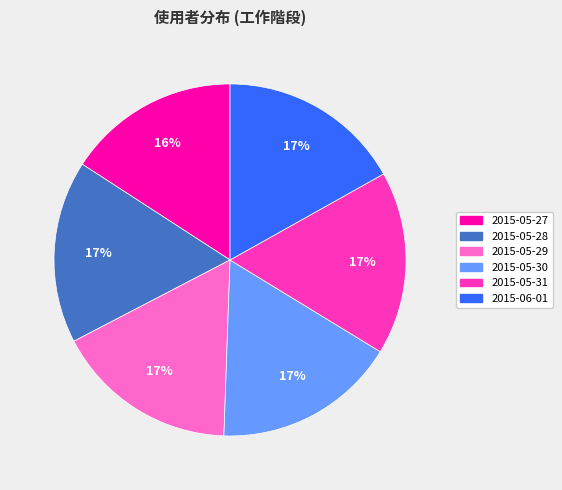

To the nearest percent, what is the difference between the largest and smallest slice percentages?

1%